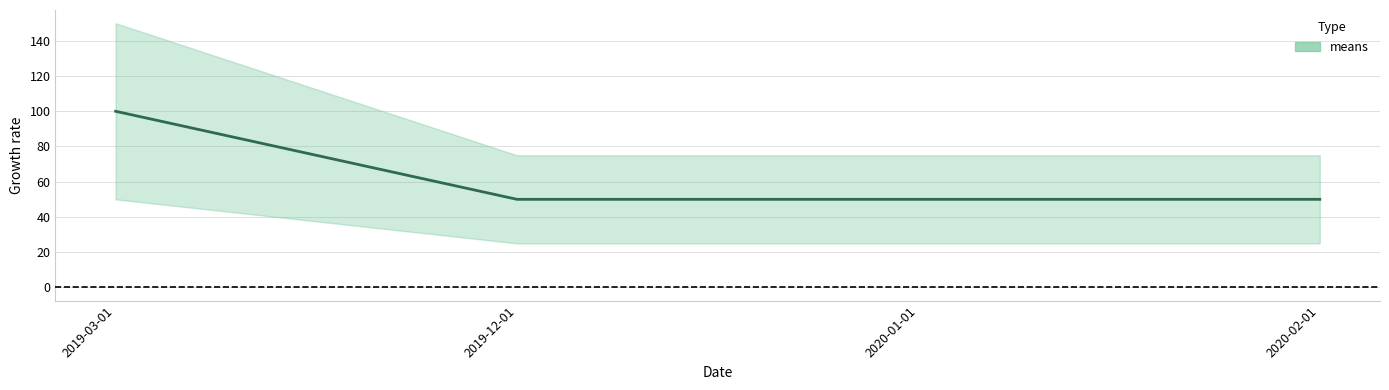

What is the ratio of the value at 2020-02-01 to the value at 2019-03-01?

0.5